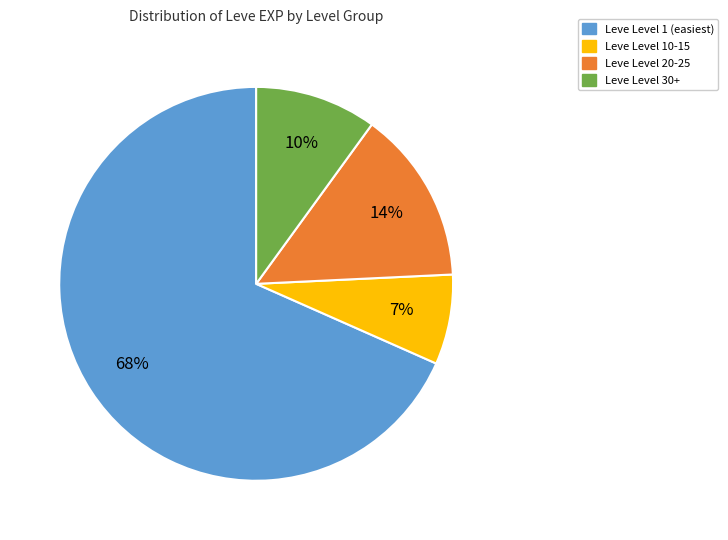

Is it true that Leve Level 20-25 is 1% of the pie?

False